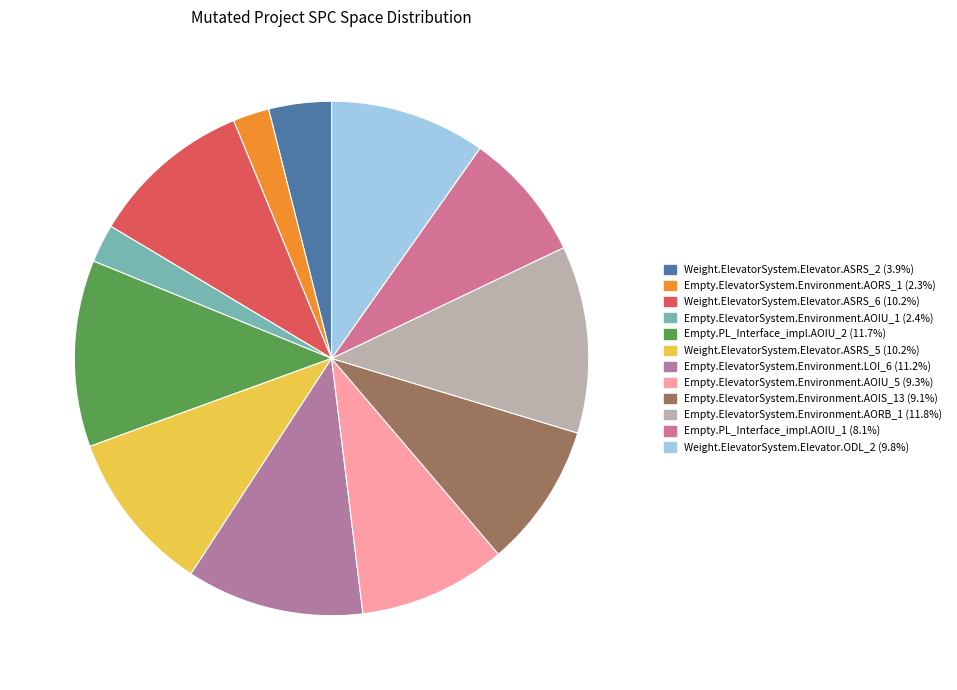

Which has a higher value, Empty.ElevatorSystem.Environment.AORS_1 or Empty.ElevatorSystem.Environment.AOIU_1?

Empty.ElevatorSystem.Environment.AOIU_1